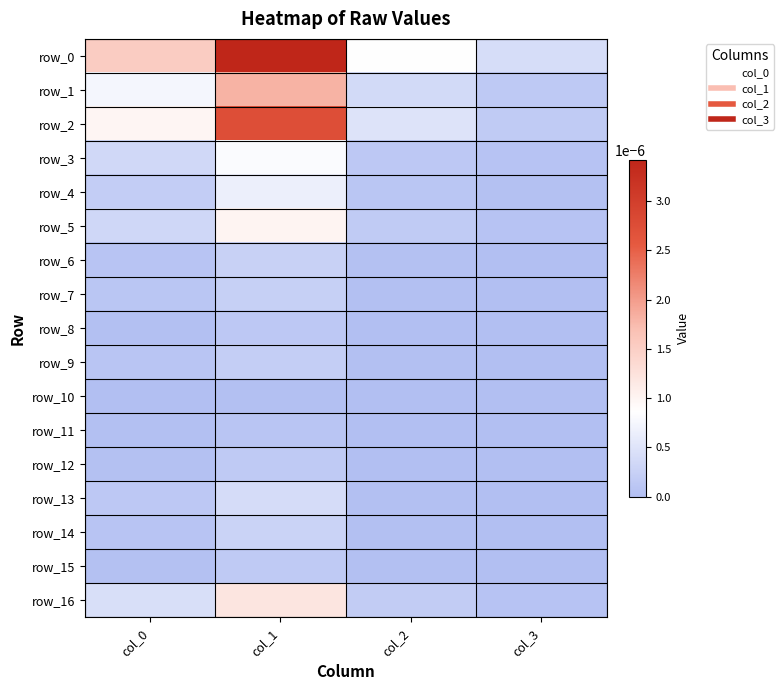

Rank the series at col_3 from highest to lowest value.

row_0, row_2, row_1, row_3, row_5, row_16, row_4, row_6, row_14, row_7, row_8, row_9, row_10, row_11, row_12, row_13, row_15